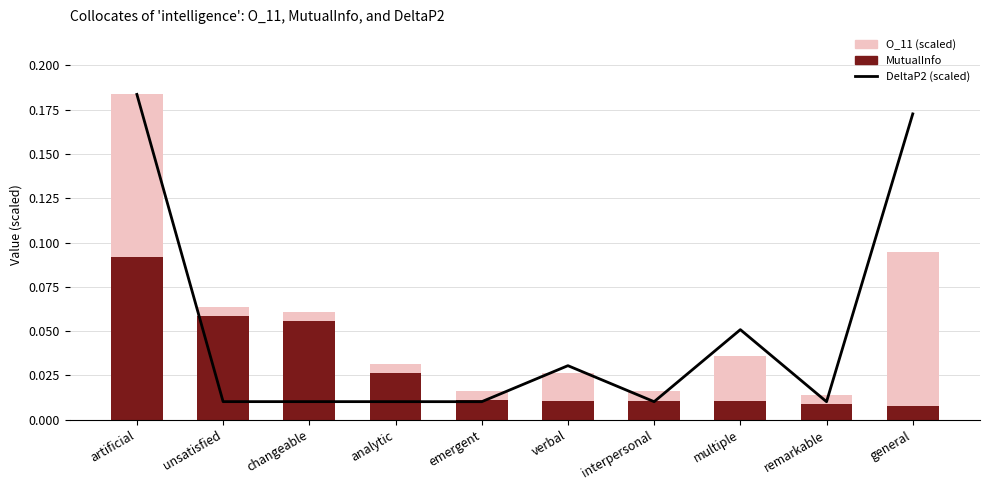

List the series in order of their overall mean, highest first.

O_11 (scaled), DeltaP2 (scaled), MutualInfo